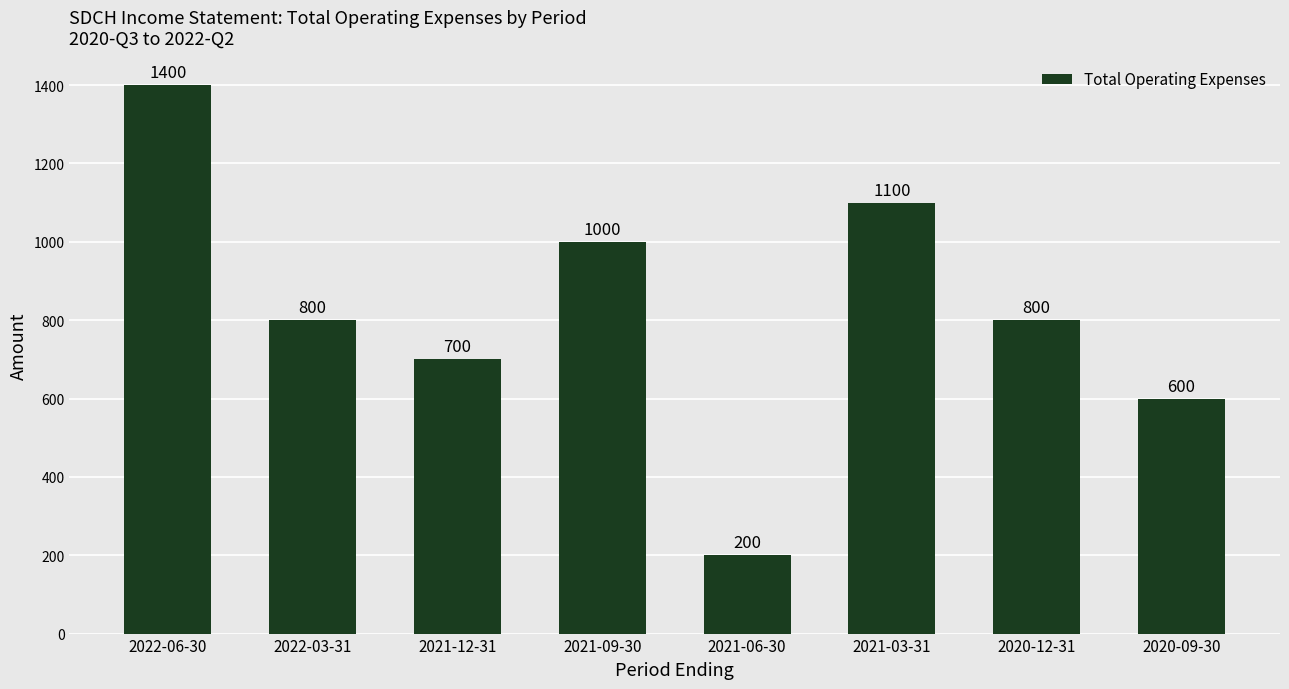

What is the minimum value shown in the chart?

200